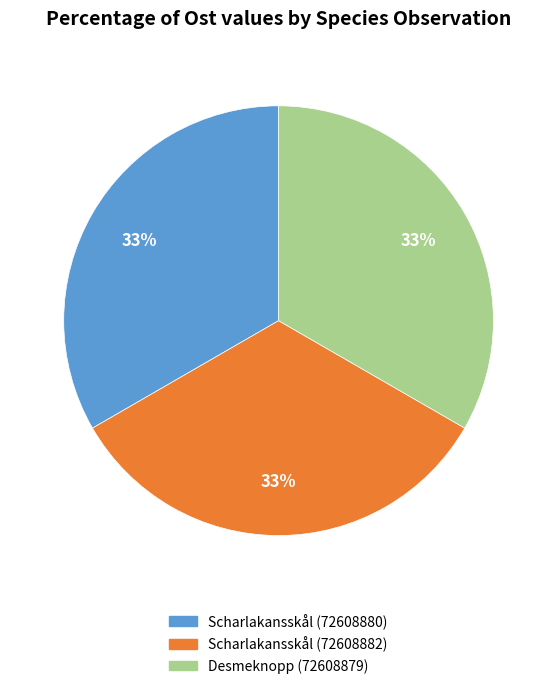

Combined, do Scharlakansskål (72608880) and Scharlakansskål (72608882) account for over 50%?

Yes